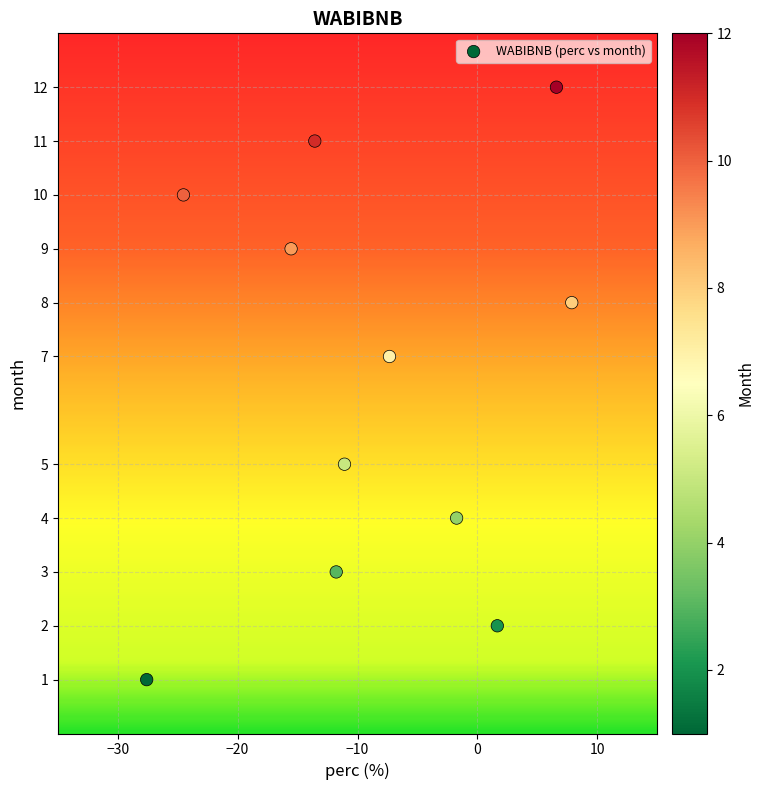

What is the average Y value?

7